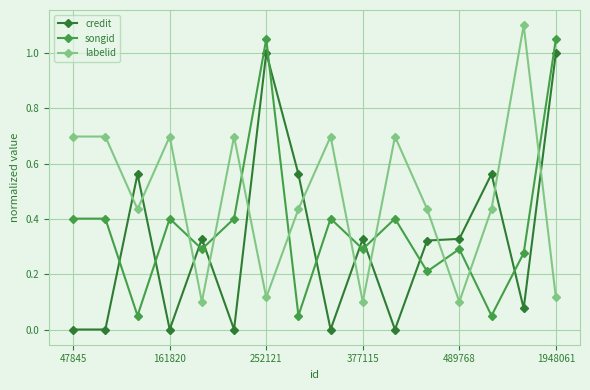

List the series in order of their peak value, lowest first.

credit, songid, labelid